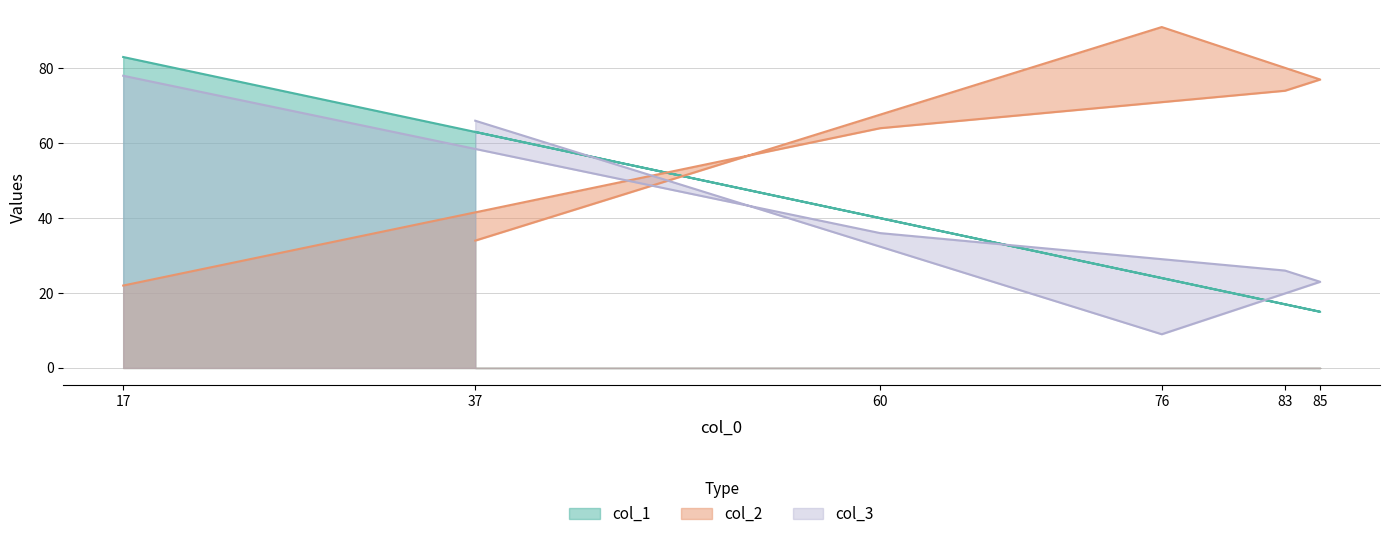

What are all the series names shown in the legend?

col_1, col_2, col_3